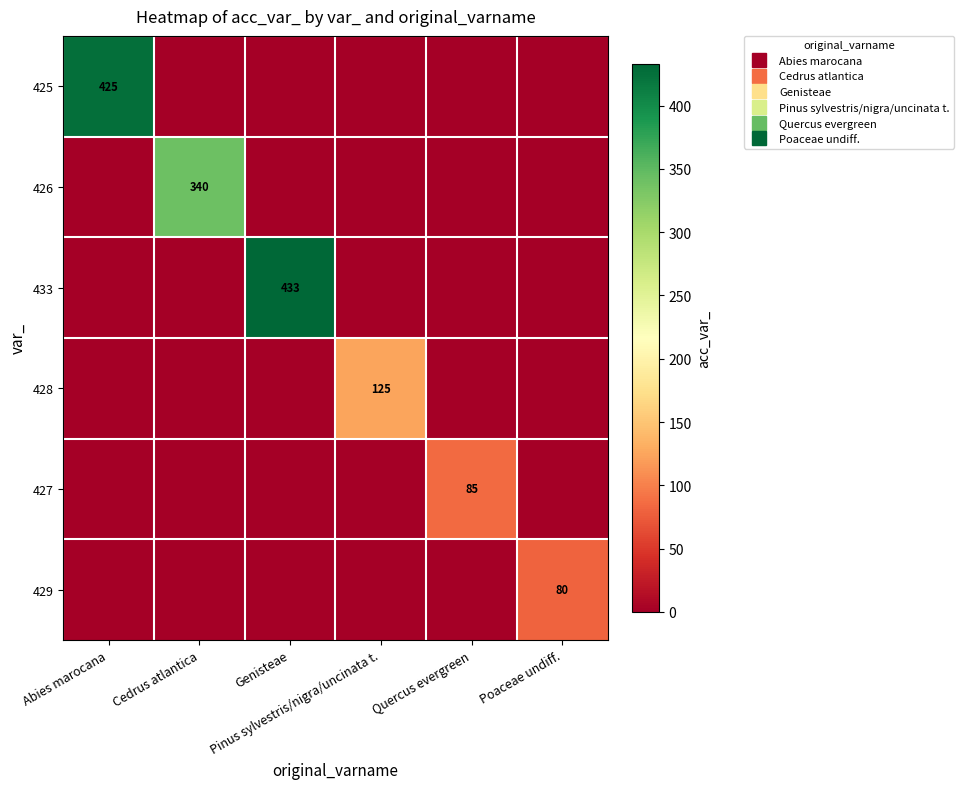

At Poaceae undiff., list the series in order from smallest to largest.

425, 426, 433, 428, 427, 429